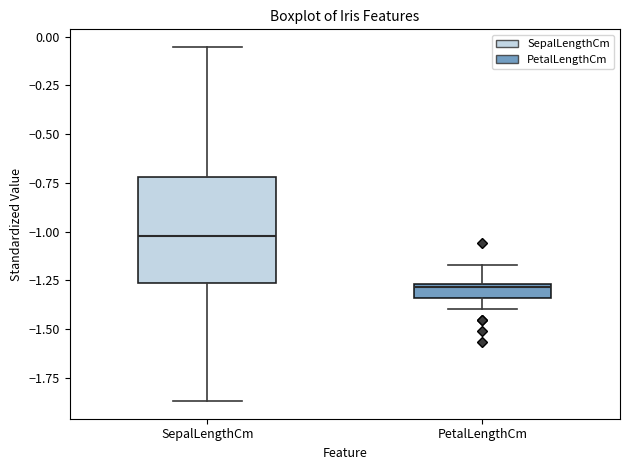

Which box is the tallest, from its lower edge to its upper edge?

SepalLengthCm